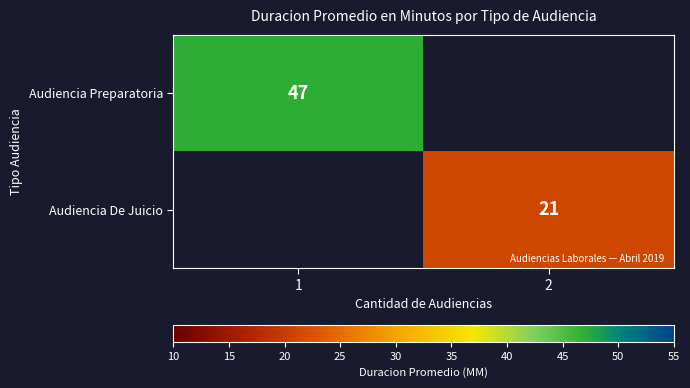

The value of Audiencia De Juicio at 2 is 21. True or false?

True